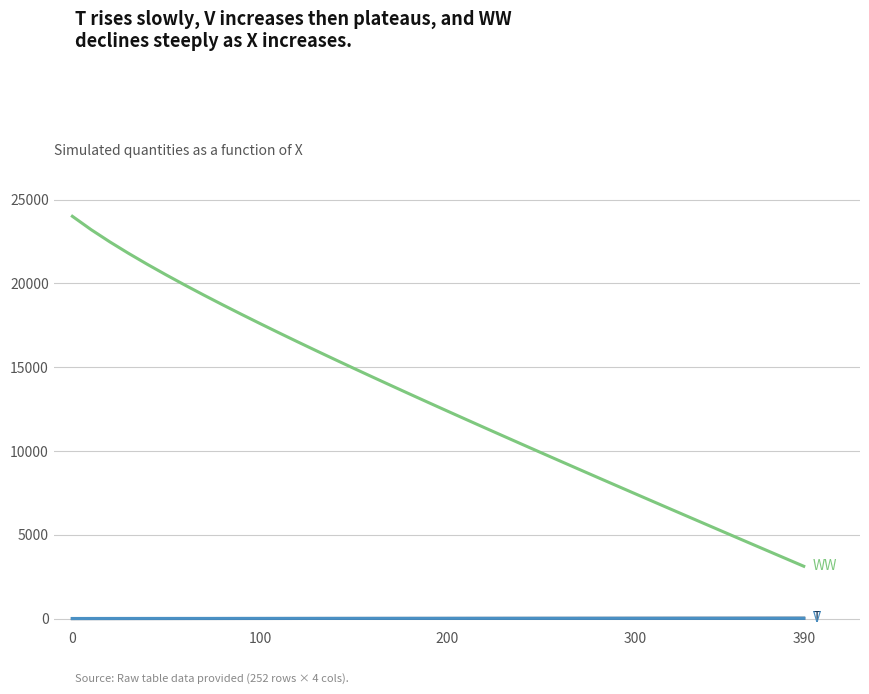

What is the maximum value shown in the chart?

24000.0